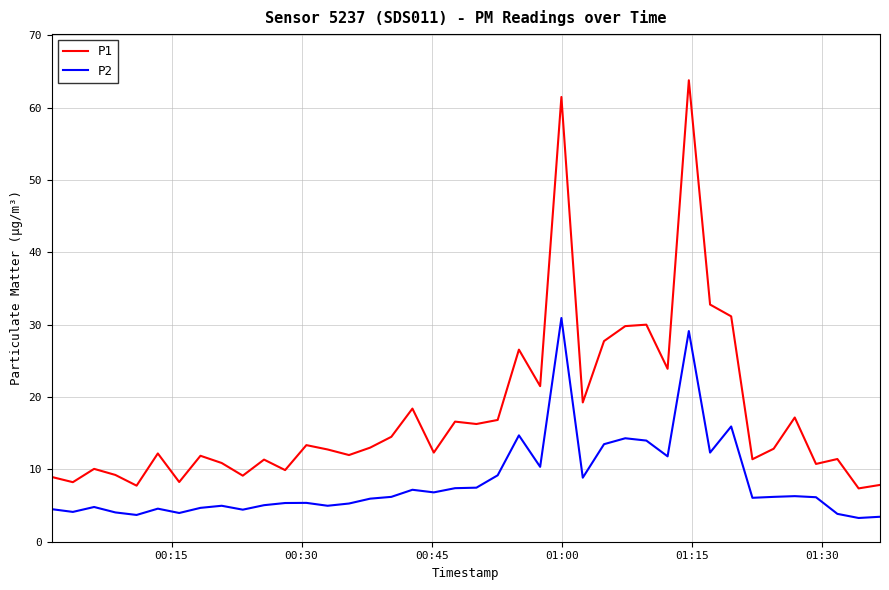

What is the greatest value displayed?

63.8